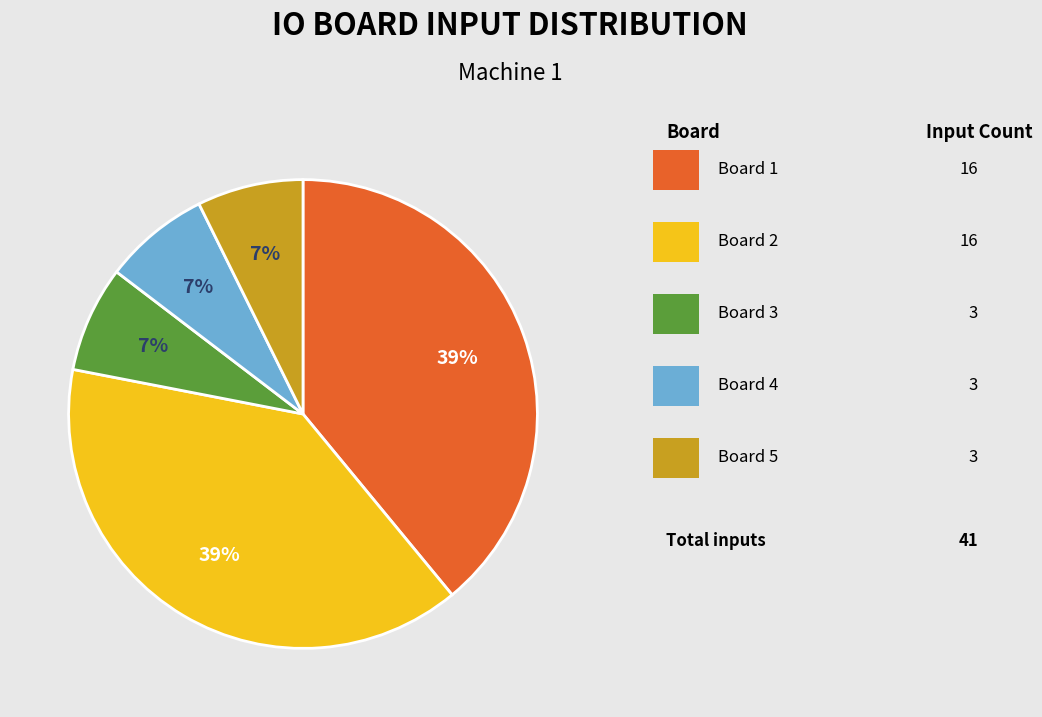

Is there a majority slice in this chart?

No